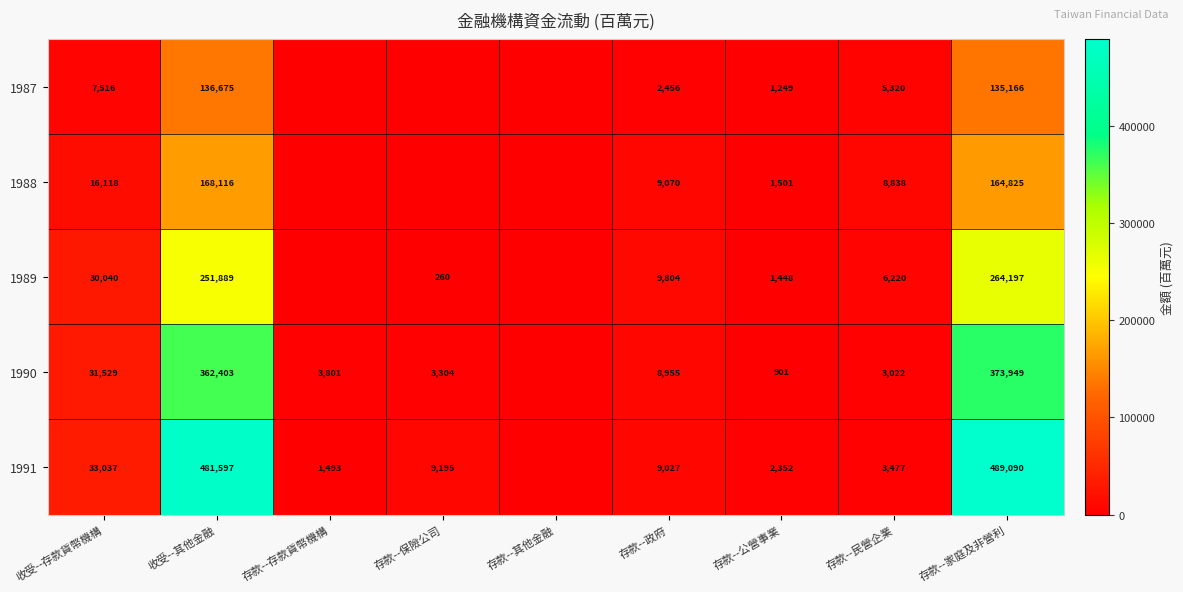

The 1989 series shows 6220 at 存款--民營企業. True or false?

True